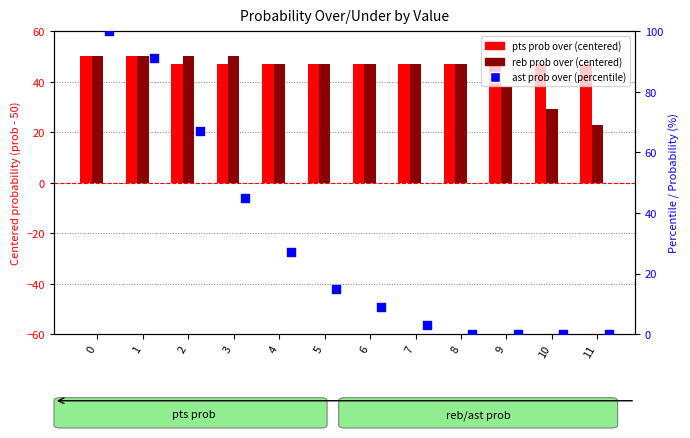

What is the total value across all series at 6?

103